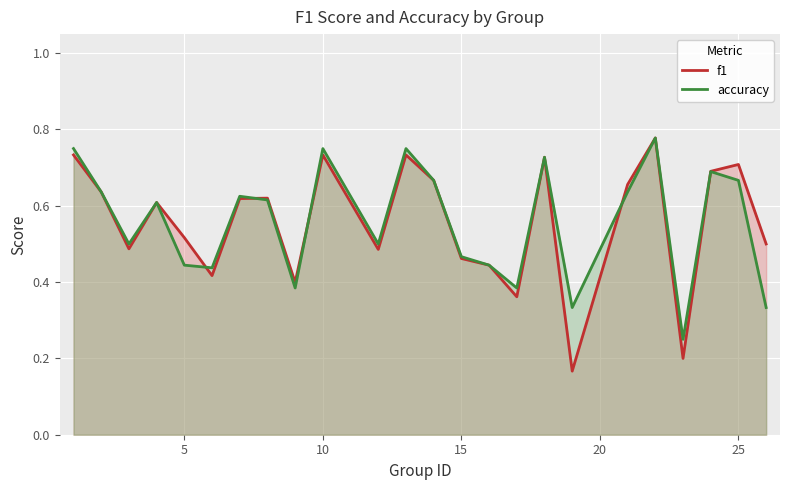

What are all the series names shown in the legend?

f1, accuracy